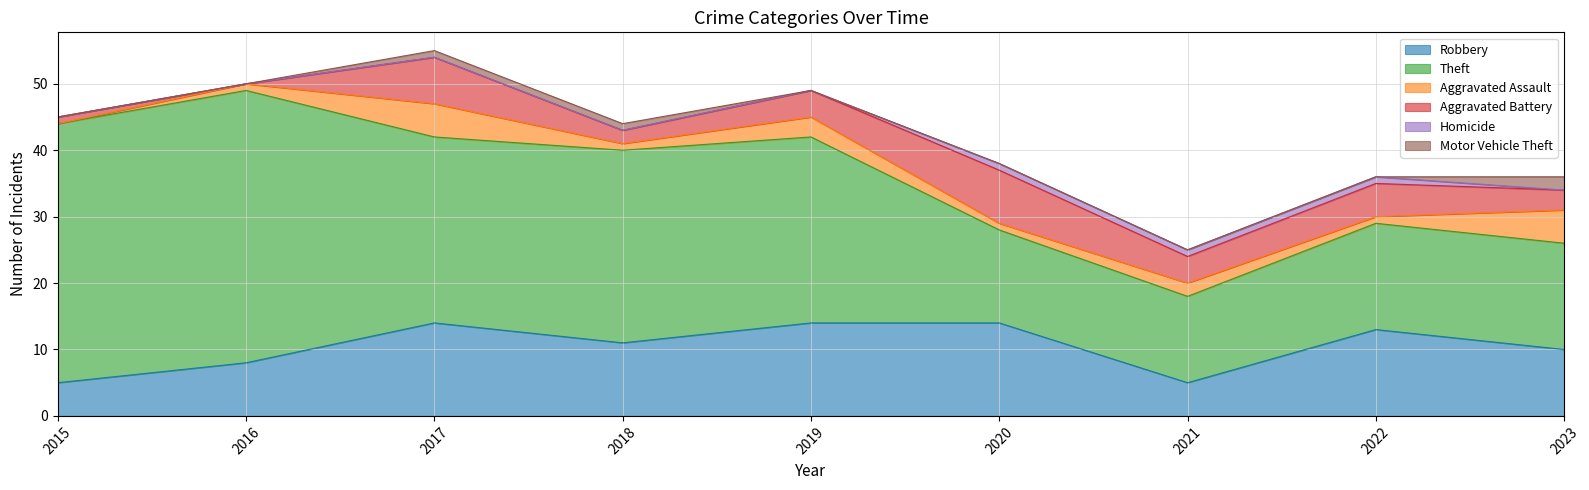

At which label is Homicide closest to 0?

2015